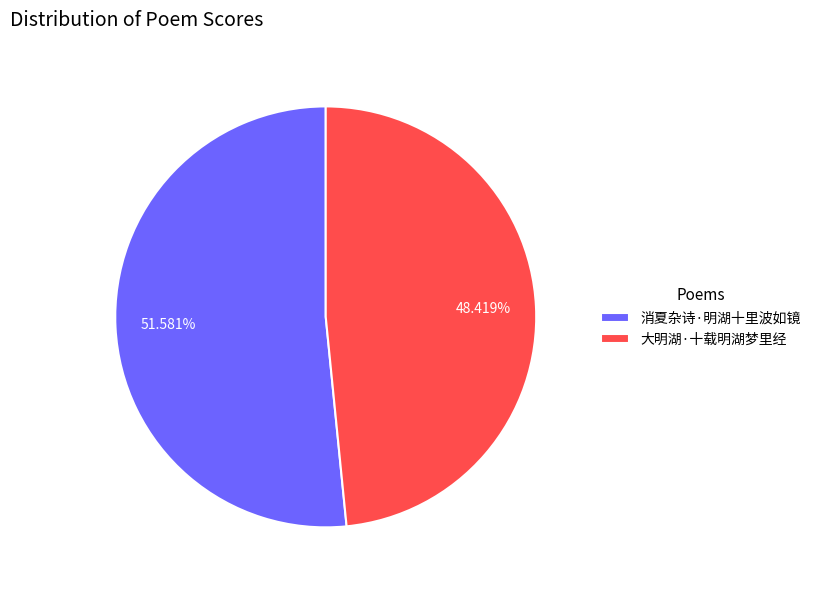

How many slices are in this pie chart?

2